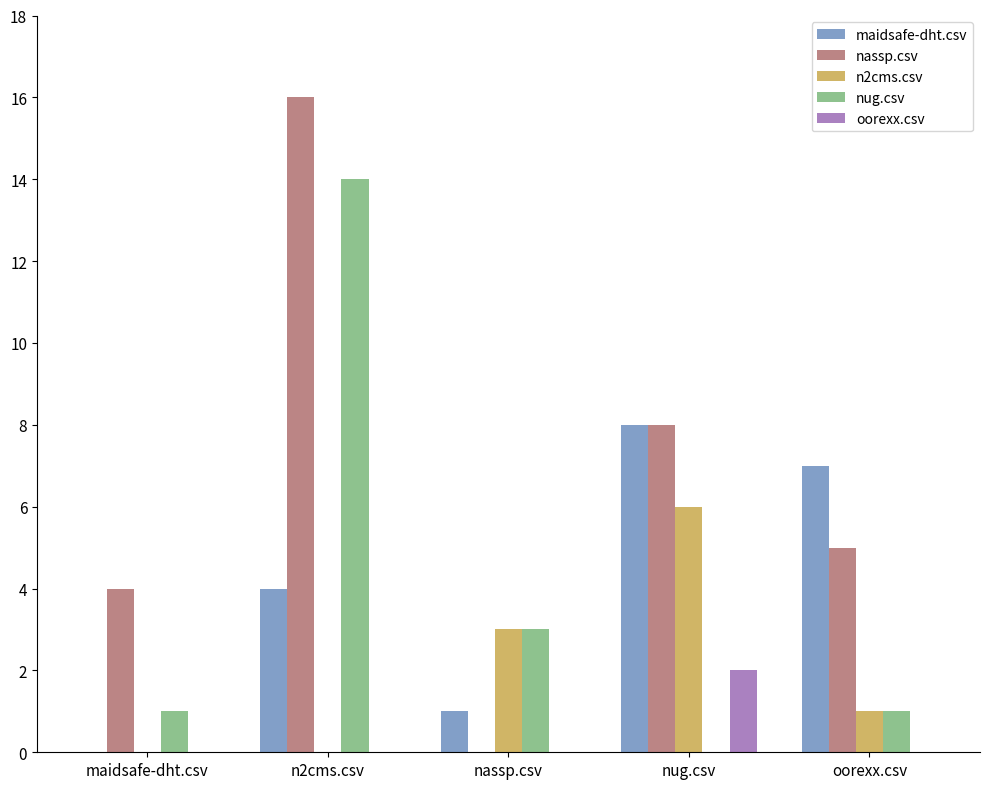

Between n2cms.csv and nug.csv, which series saw the biggest shift?

nug.csv